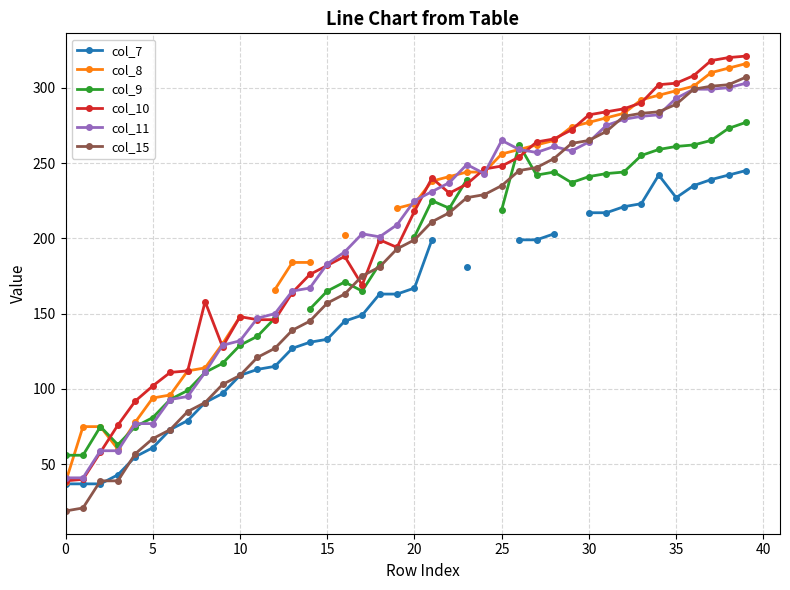

Rank the series by their maximum value, from lowest to highest.

col_7, col_9, col_11, col_15, col_8, col_10